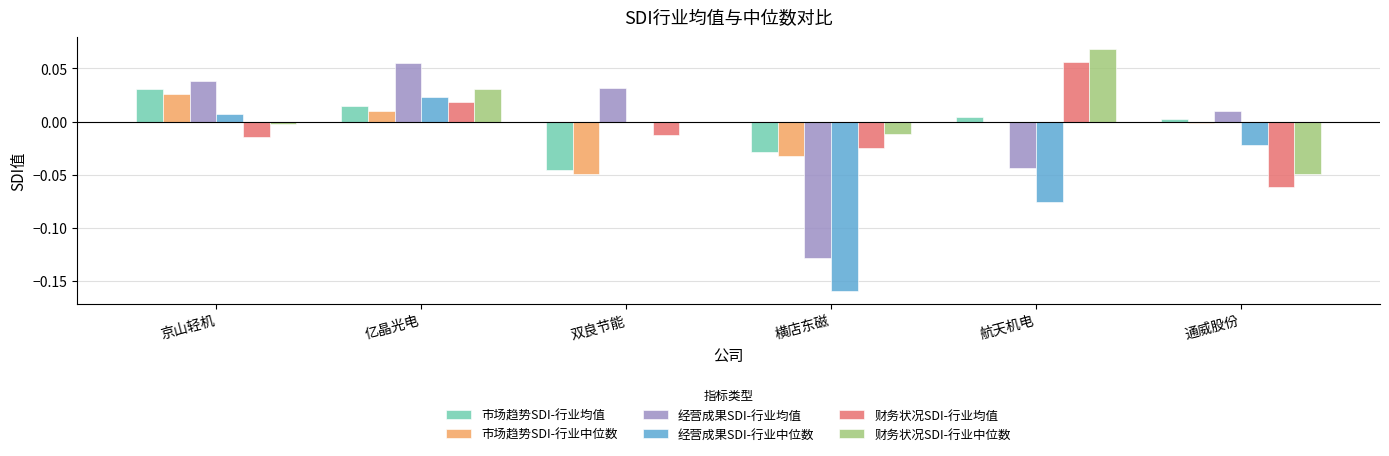

True or false: 财务状况SDI-行业均值 has a value of -0.0 at 双良节能.

True